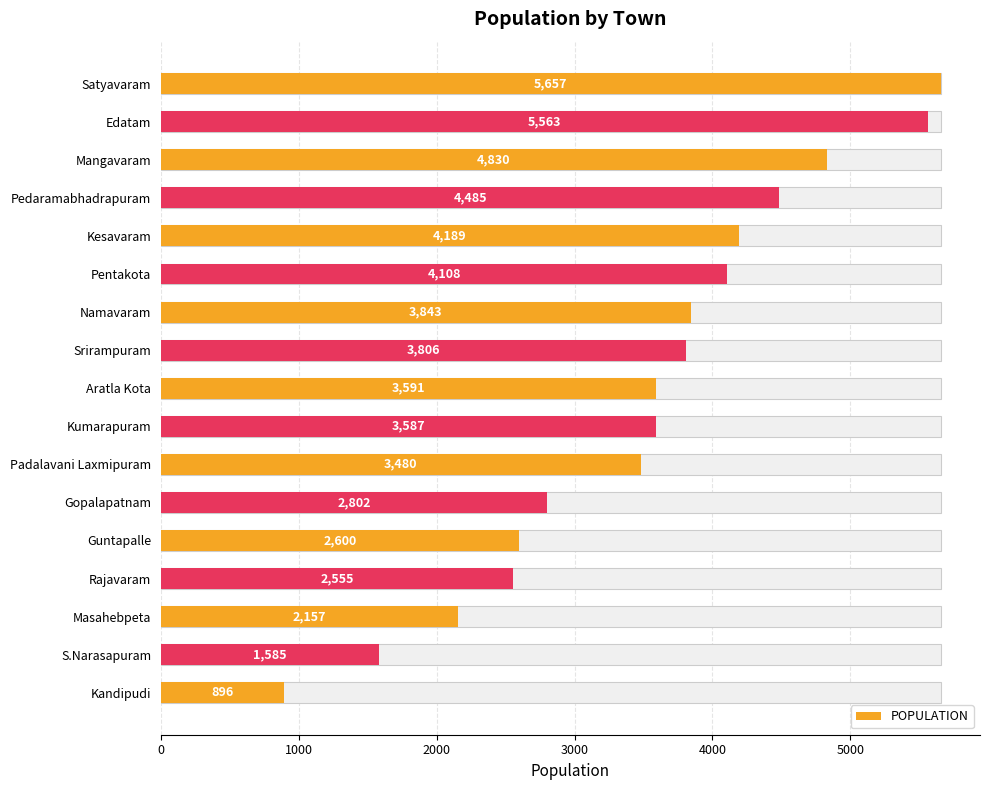

How many values exceed 3591?

8